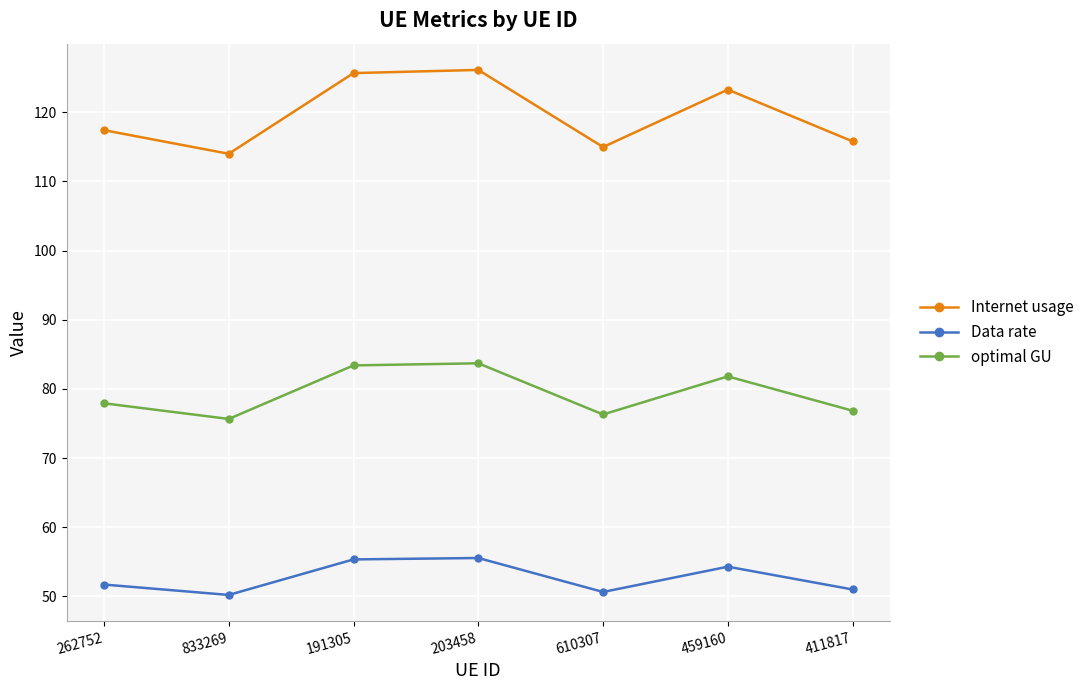

True or false: optimal GU has more than 2 points higher than both neighbors.

False